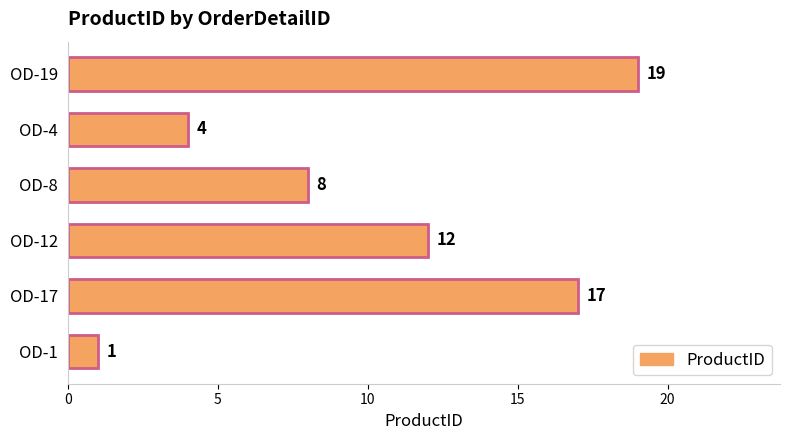

What is the greatest value displayed?

19